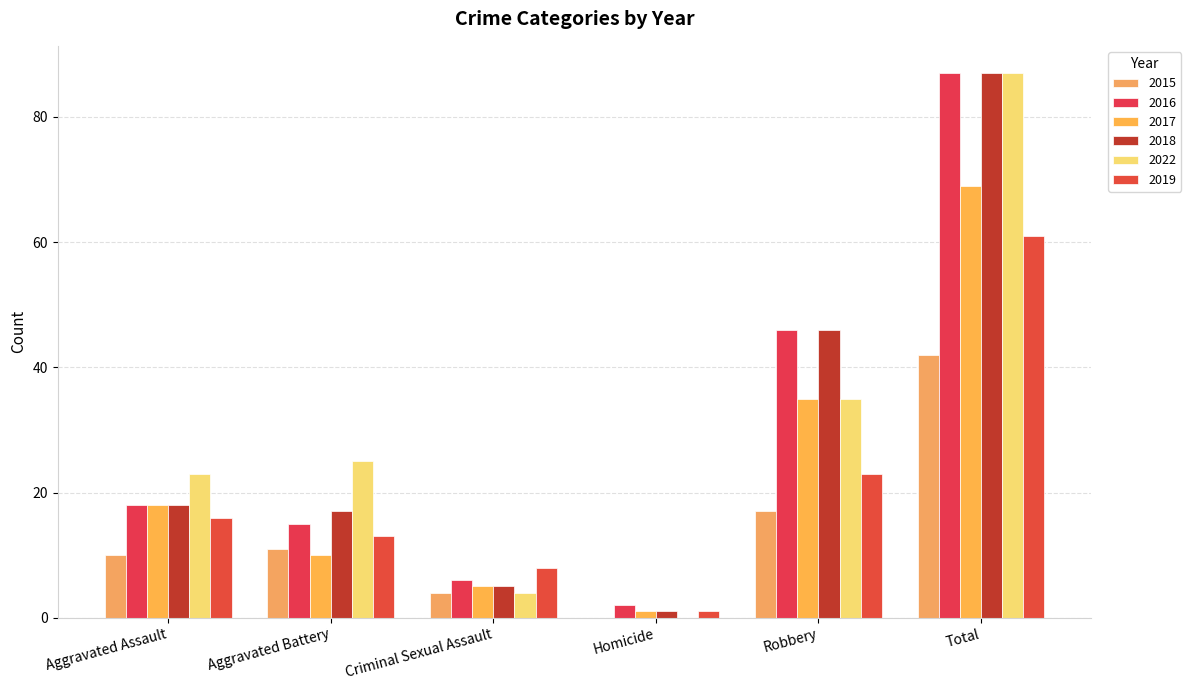

Which label corresponds to the largest value in the chart?

Total